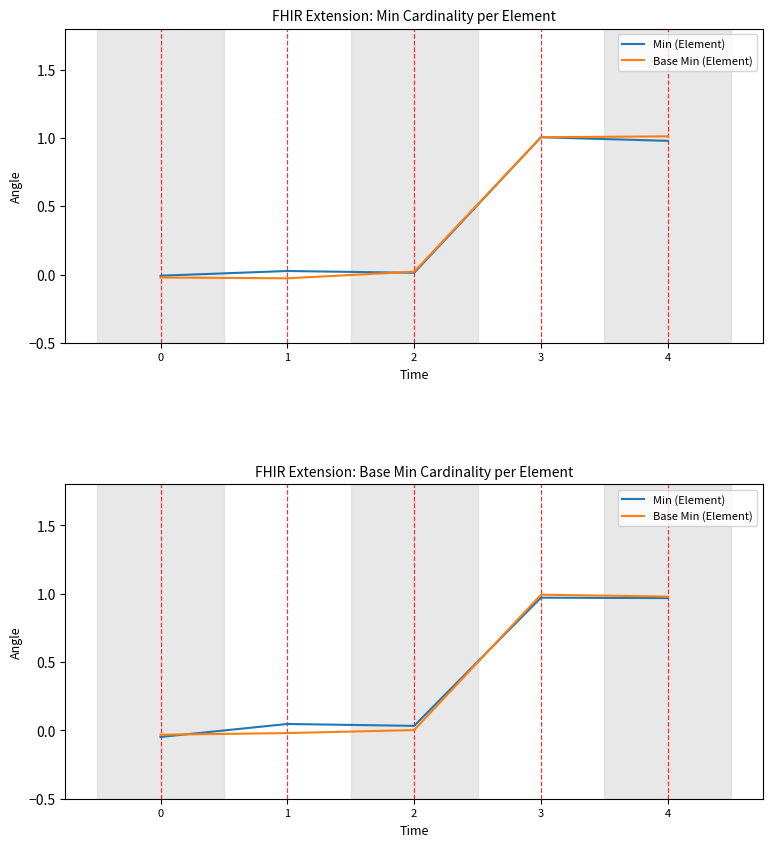

How many data points in Min (Element) are above 0?

4